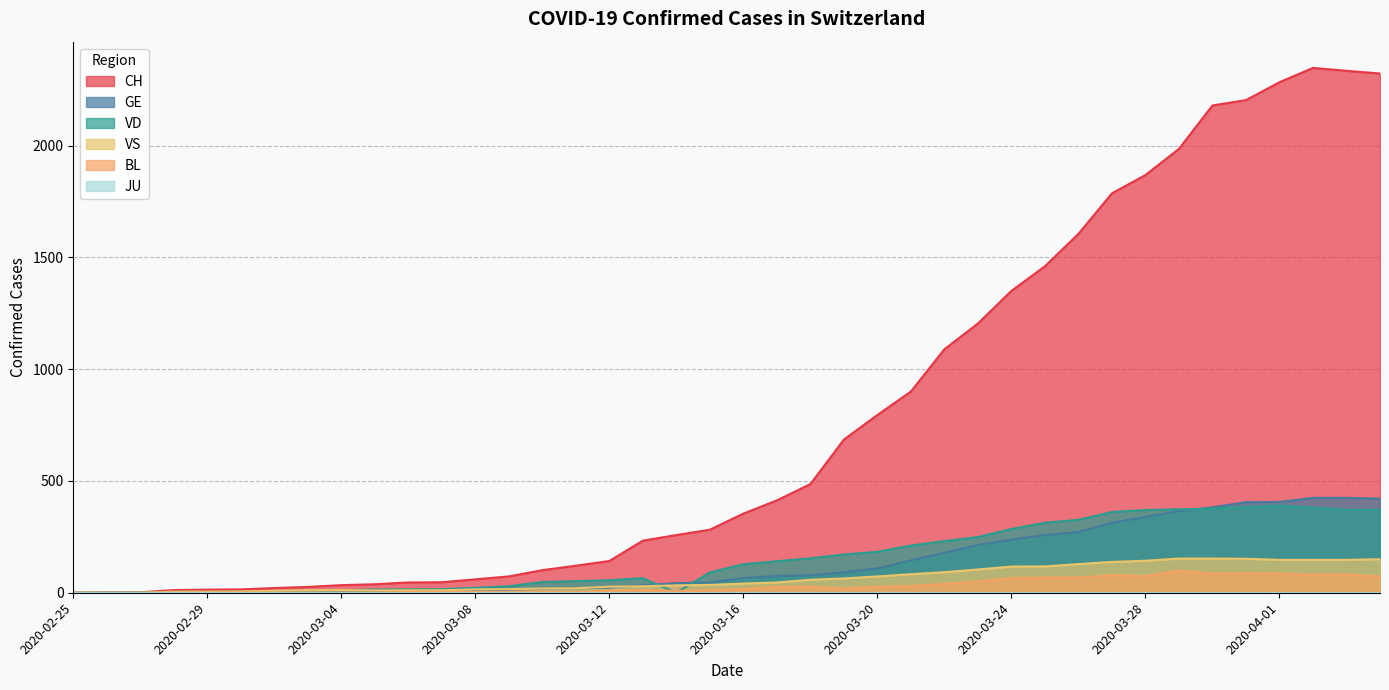

At 2020-03-14, list the series in order from largest to smallest.

CH, GE, VS, BL, VD